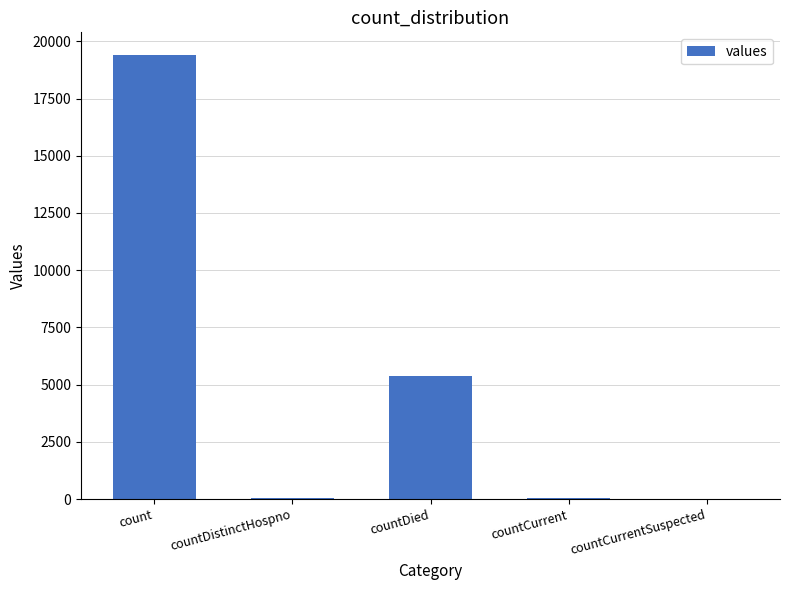

What is the difference between the values at countDied and countCurrentSuspected?

5357